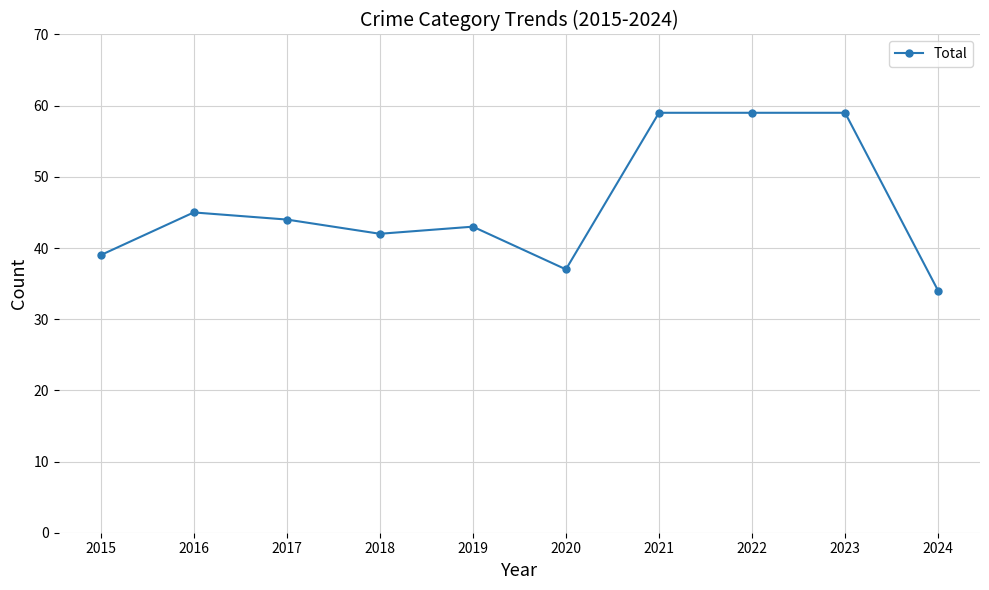

Which has a higher value, 2024 or 2023?

2023